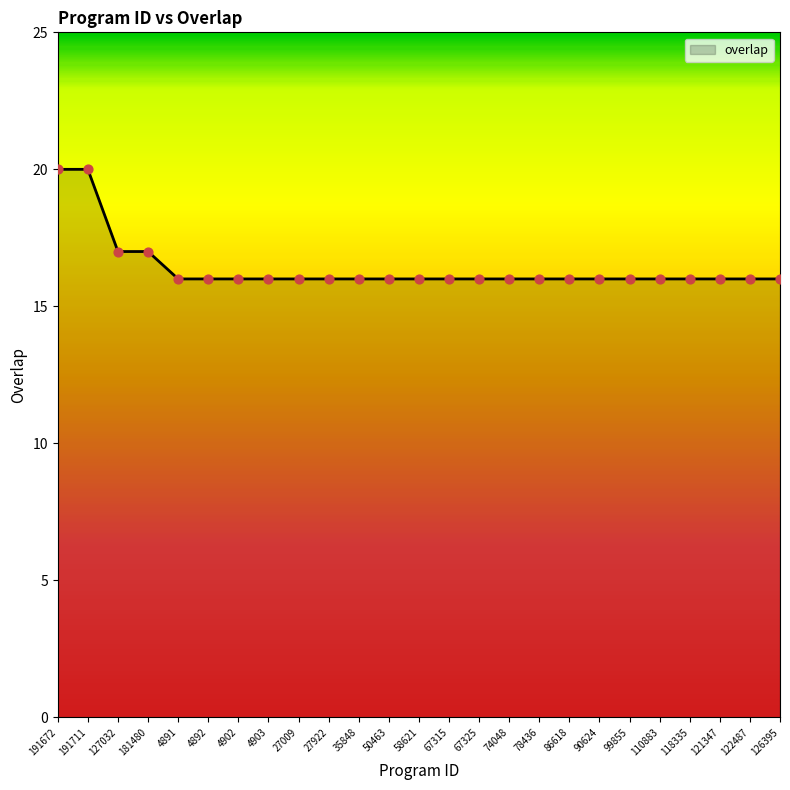

Between 191711 and 4902, which is larger?

191711